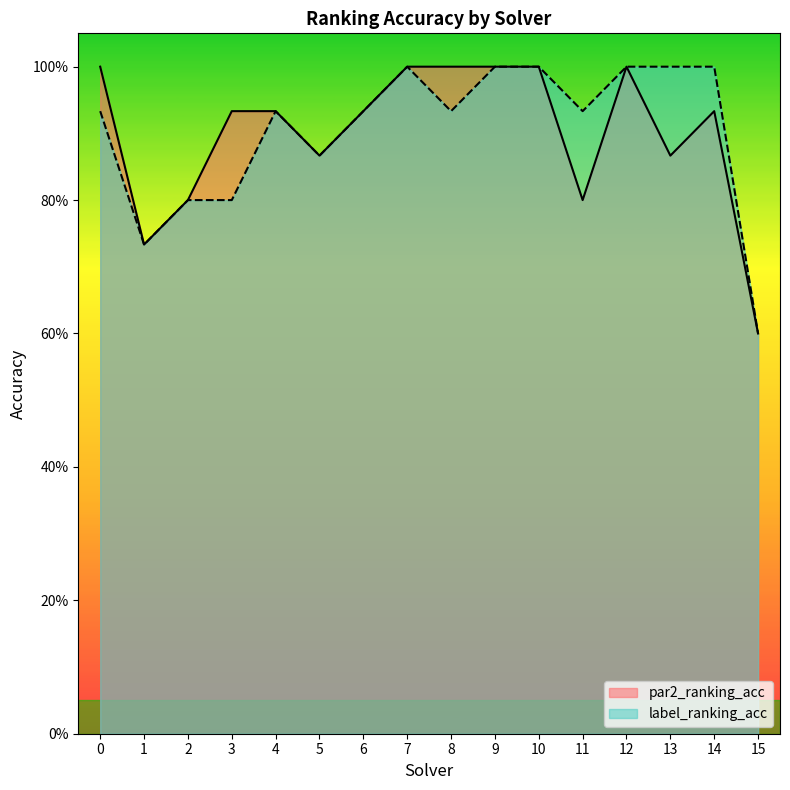

Reading left to right, transcribe all the data shown in this chart.

par2_ranking_acc: 1.0	0.7	0.8	0.9	0.9	0.9	0.9	1.0	1.0	1.0	1.0	0.8	1.0	0.9	0.9	0.6
label_ranking_acc: 0.9	0.7	0.8	0.8	0.9	0.9	0.9	1.0	0.9	1.0	1.0	0.9	1.0	1.0	1.0	0.6